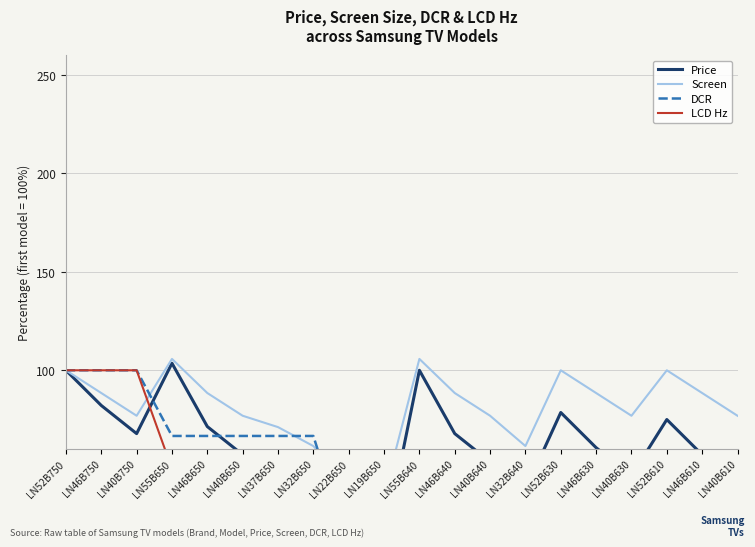

Between LN46B650 and LN46B630, which is larger?

LN46B650